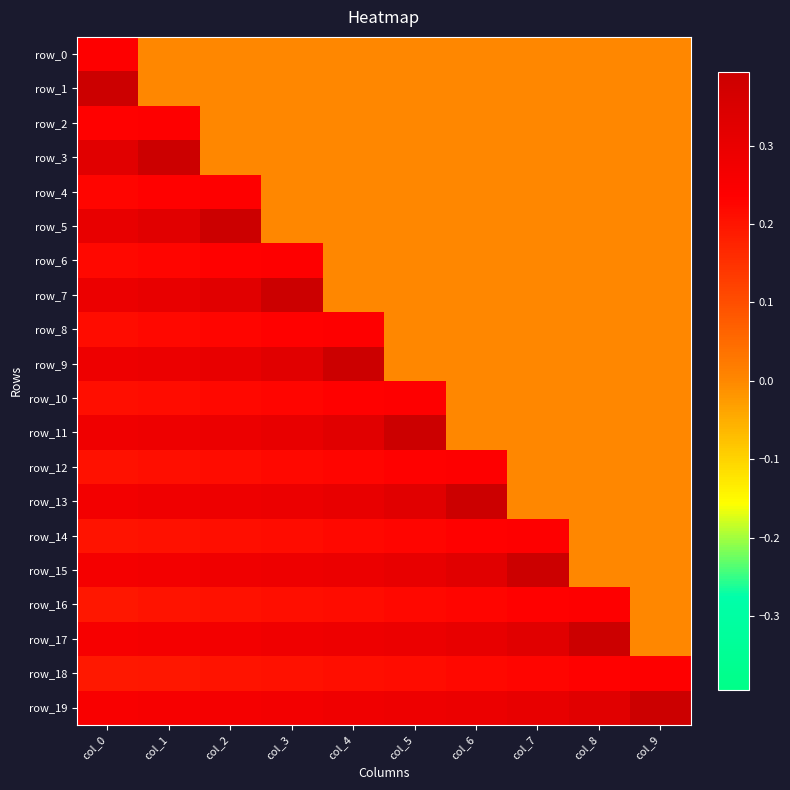

Is the value of row_8 at col_0 greater than the value of row_12 at col_8?

Yes